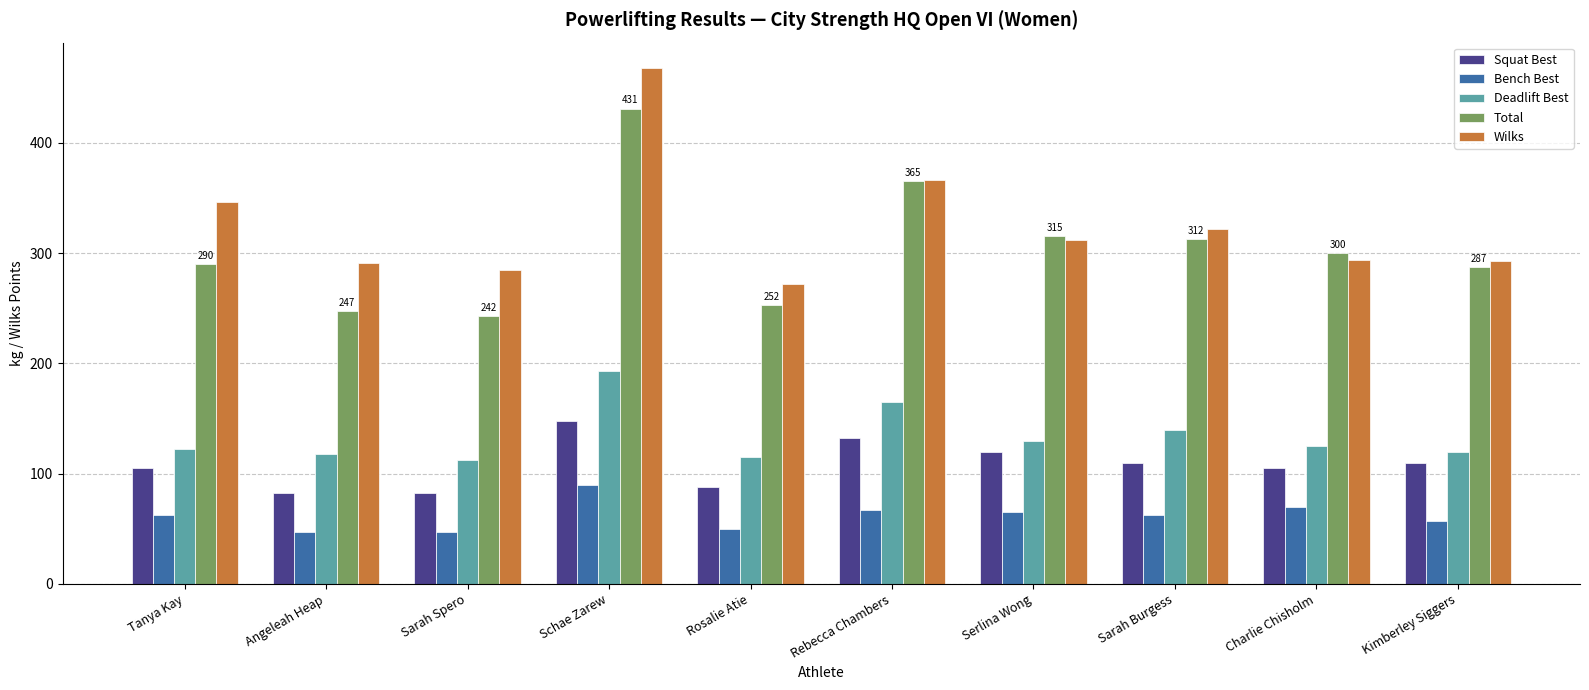

What is the average value of the Wilks series?

324.7